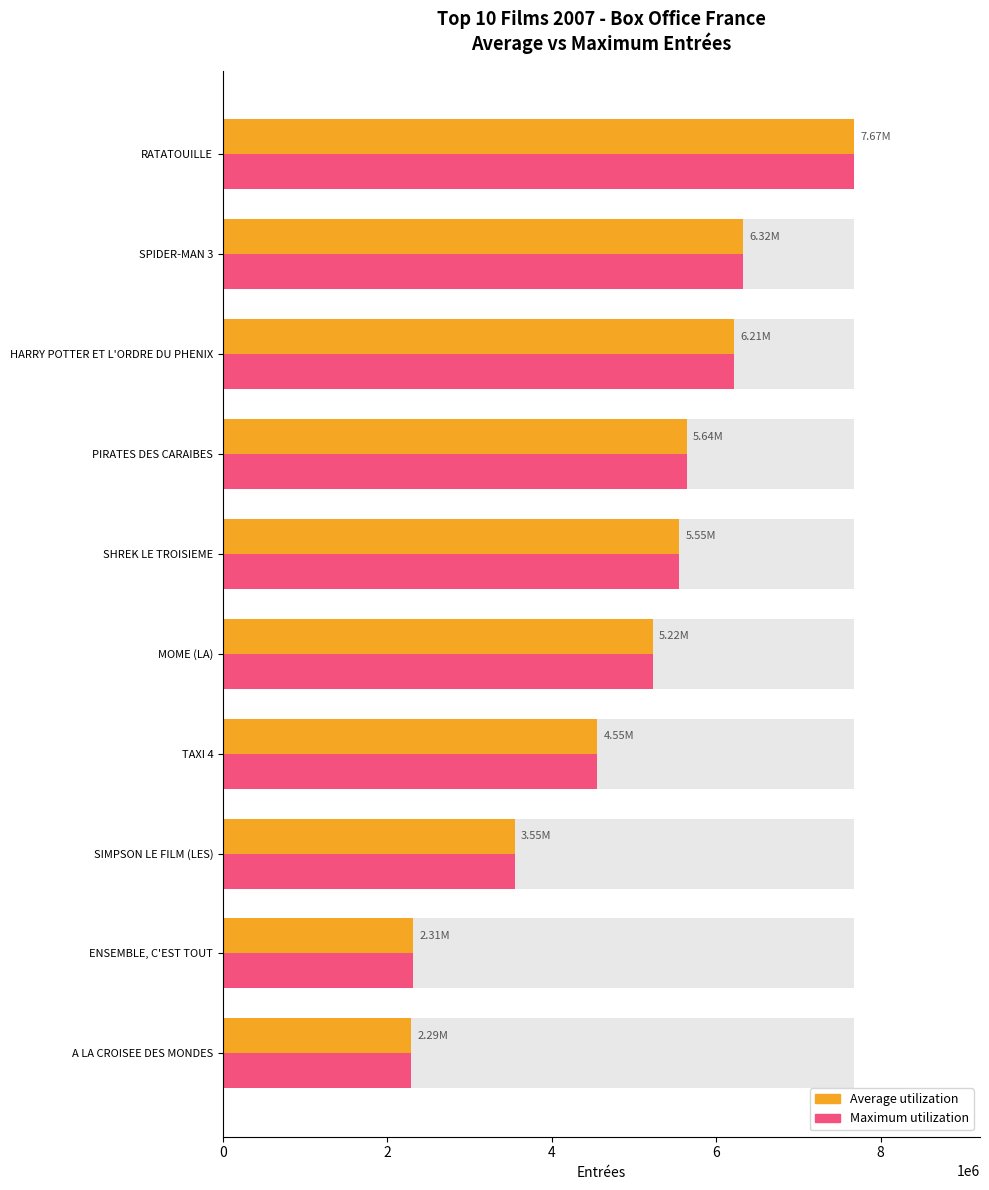

How many bars are there in each group?

2